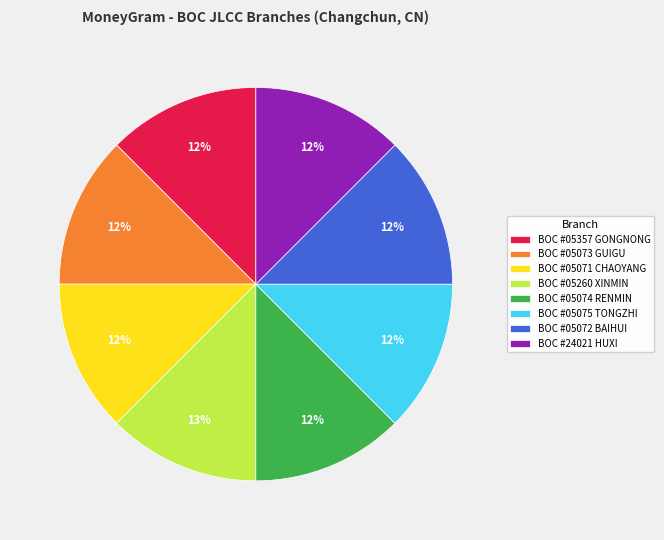

To the nearest percent, what is the combined percentage of BOC #05074 RENMIN and BOC #05357 GONGNONG?

25%